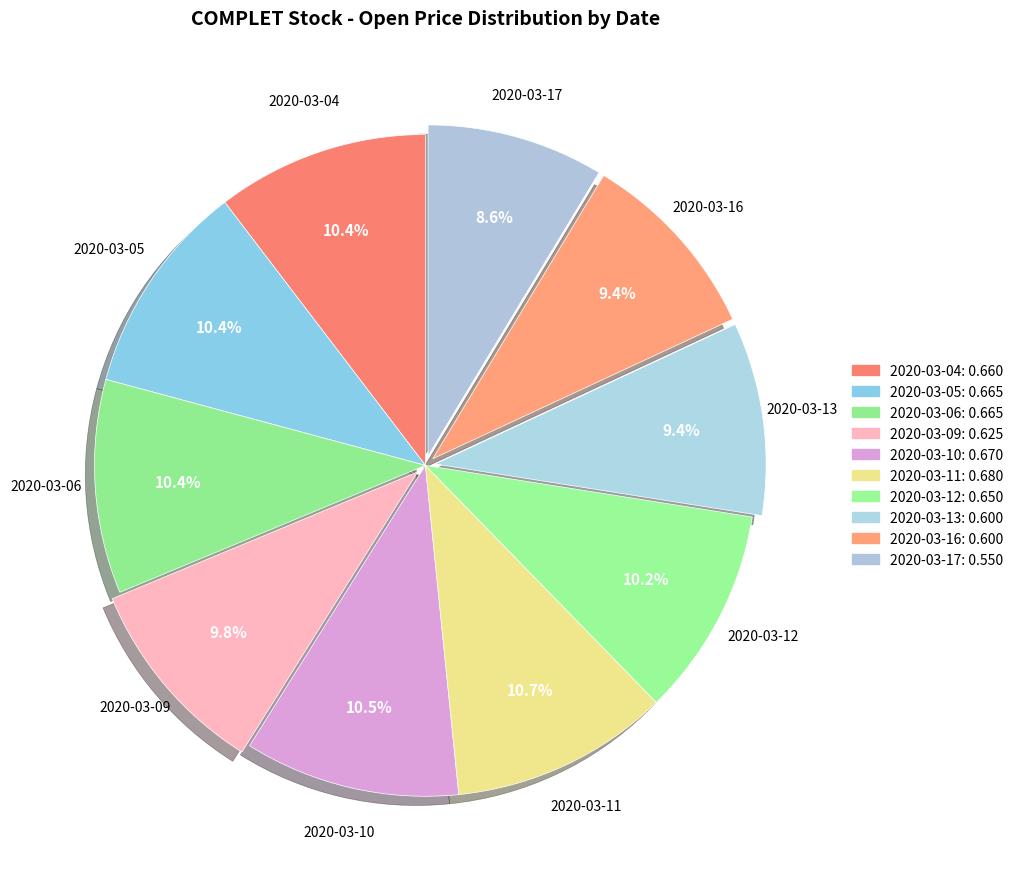

Does 2020-03-06 represent more than half of the total?

No